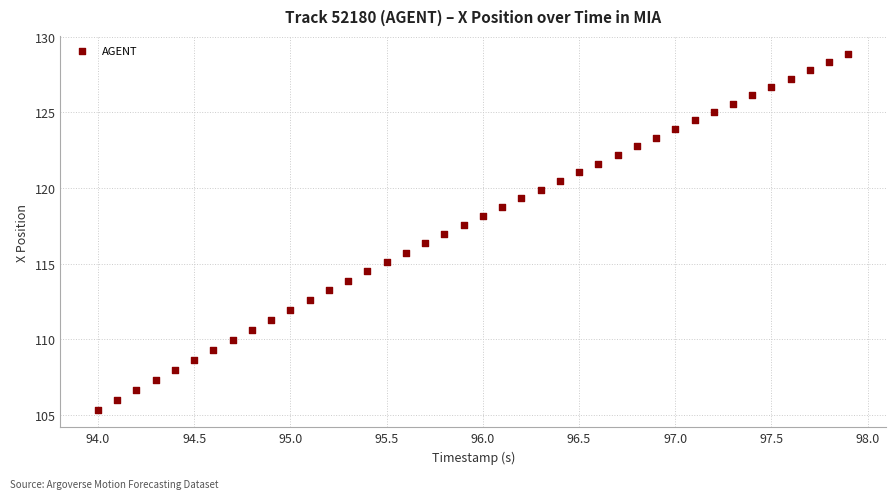

What is the range of X values (max minus min)?

3.9